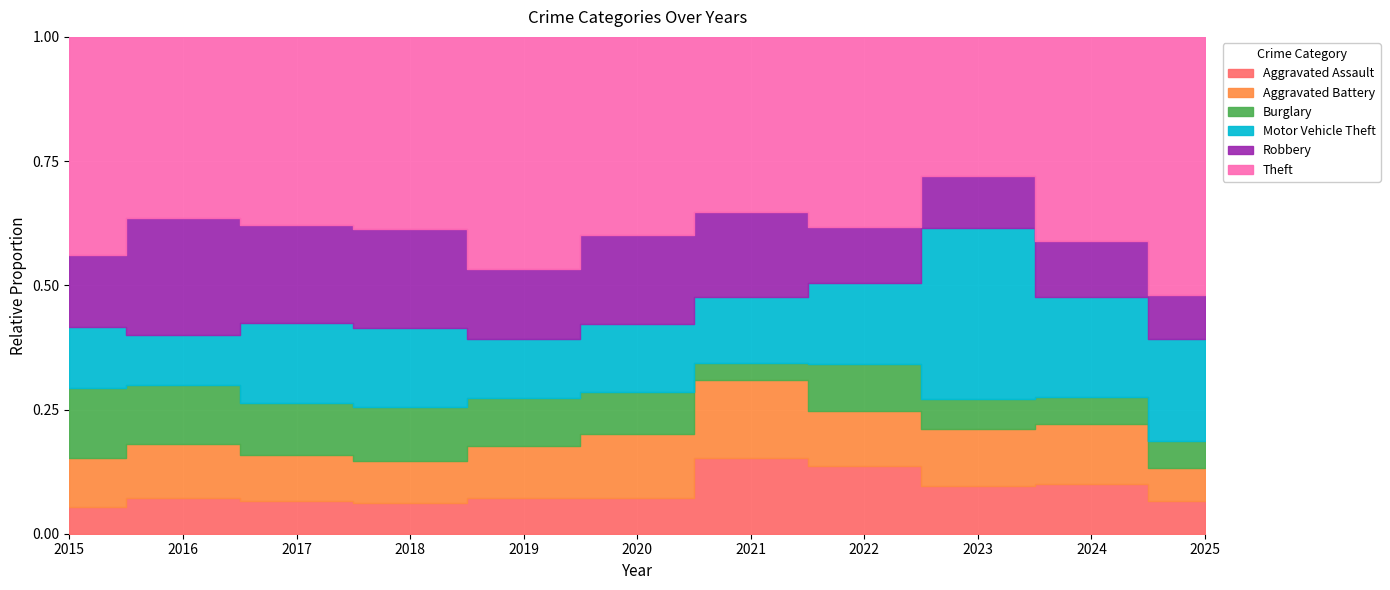

True or false: Aggravated Battery and Theft cross at least once.

False